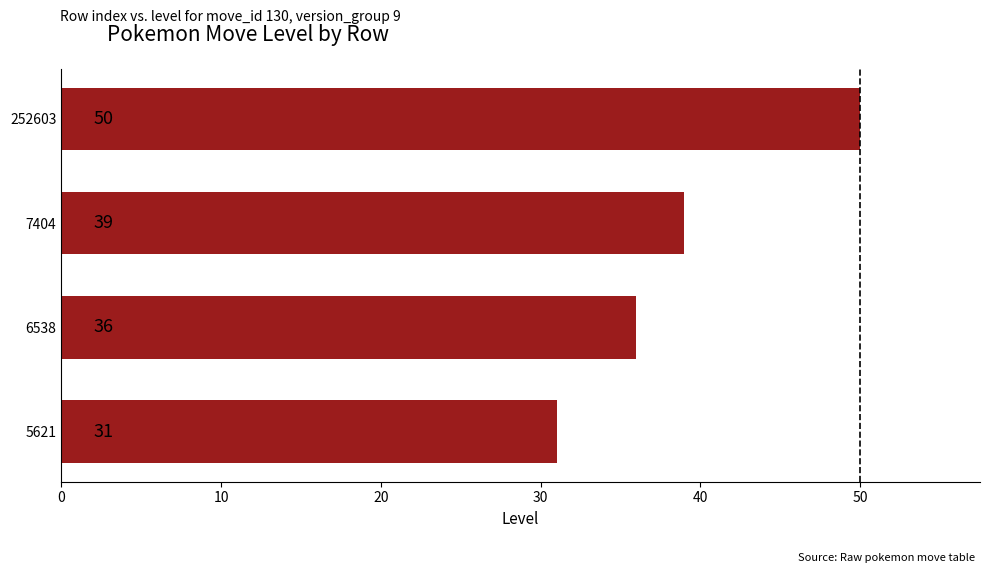

List the labels in order of value, smallest first.

5621, 6538, 7404, 252603